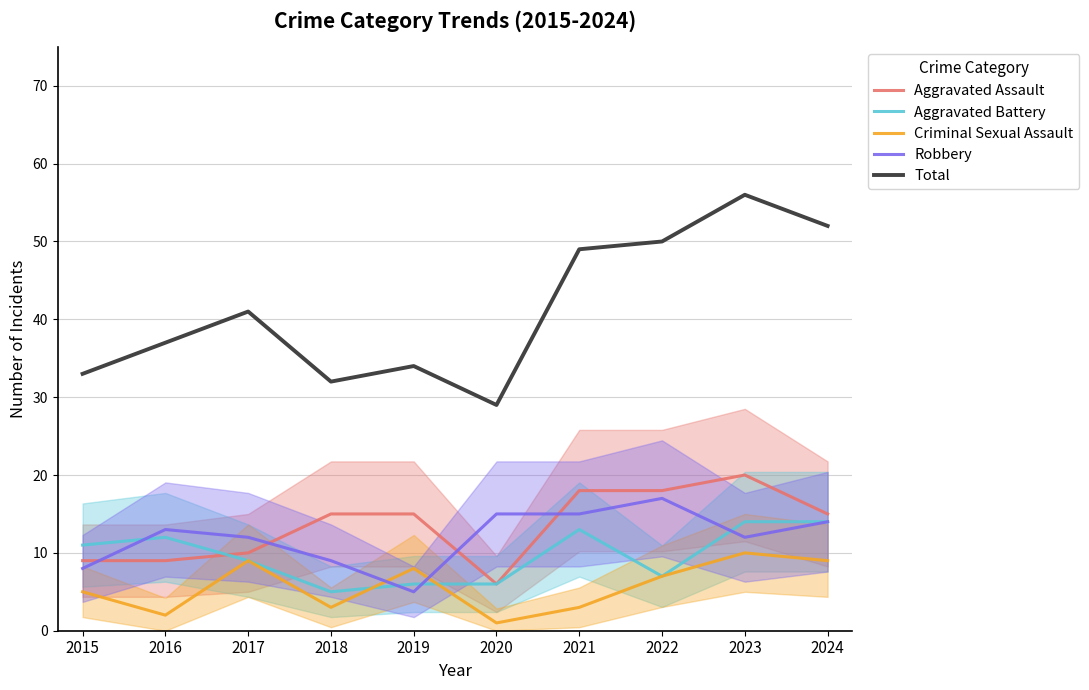

Where do Robbery and Aggravated Assault first cross each other?

2015 and 2016